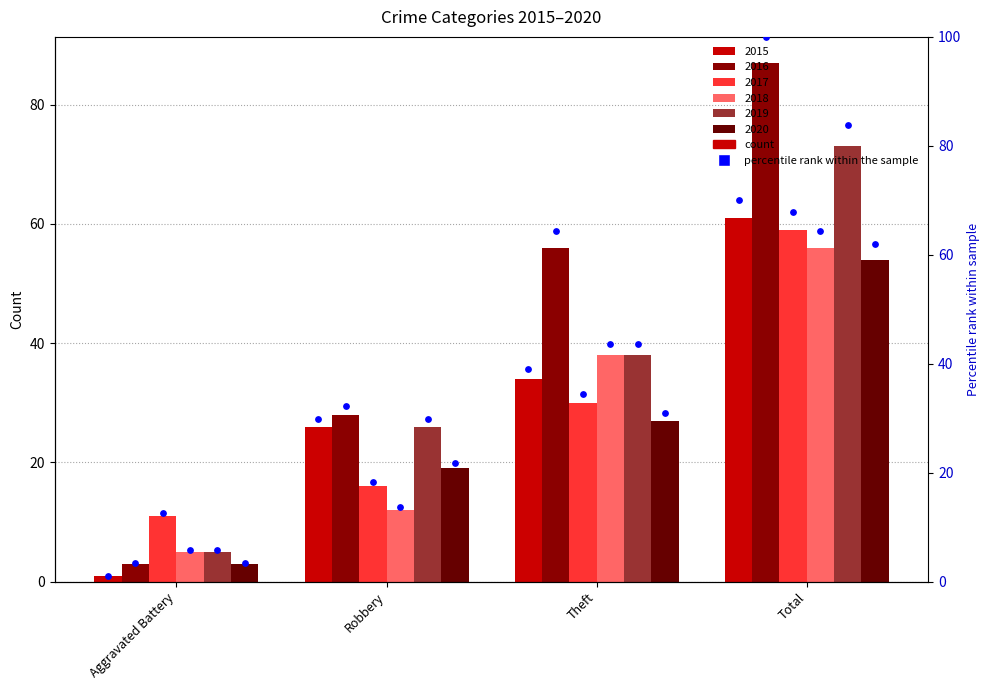

What is the total value across all series at Aggravated Battery?

28